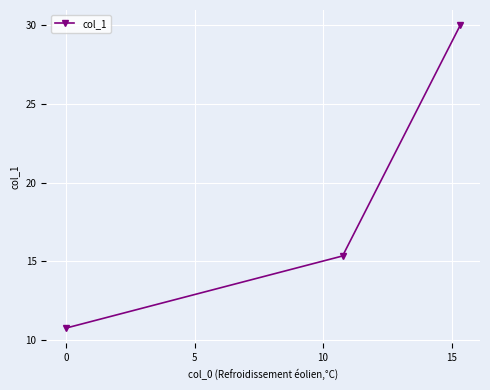

What is the difference between the maximum and minimum values?

19.2